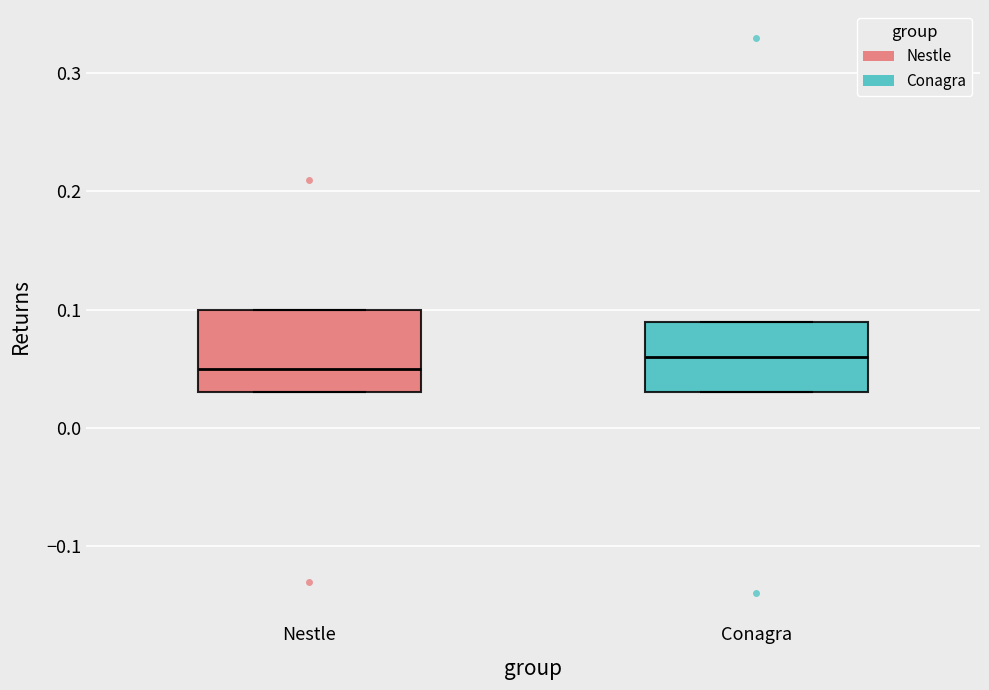

Comparing the boxes themselves (not the whiskers), which one is the tallest?

Nestle